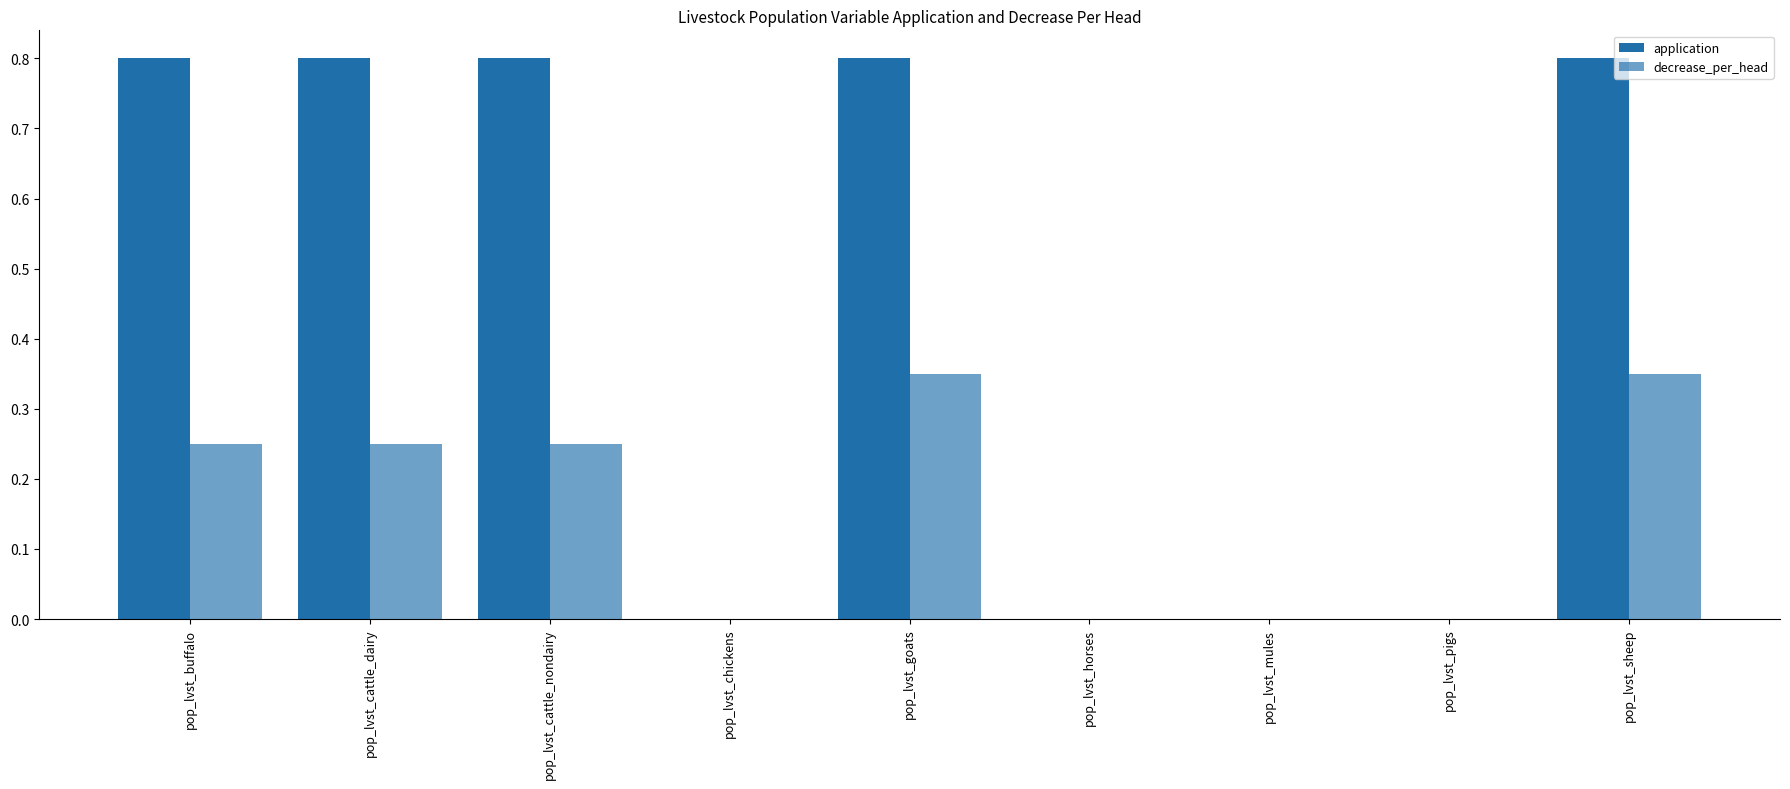

At pop_lvst_cattle_dairy, list the series in order from smallest to largest.

decrease_per_head, application